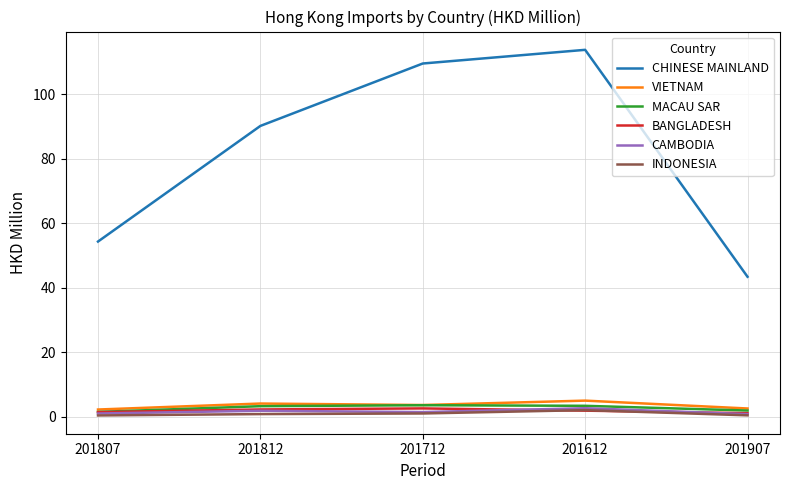

Which series has the largest total across all categories?

CHINESE MAINLAND